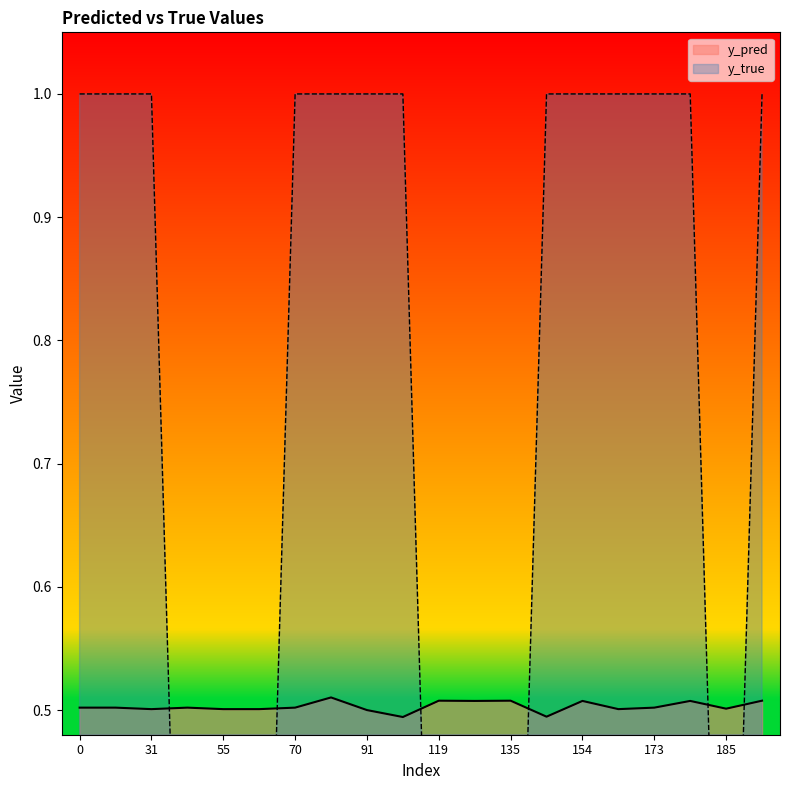

Does the chart display data point markers on the line(s)?

No